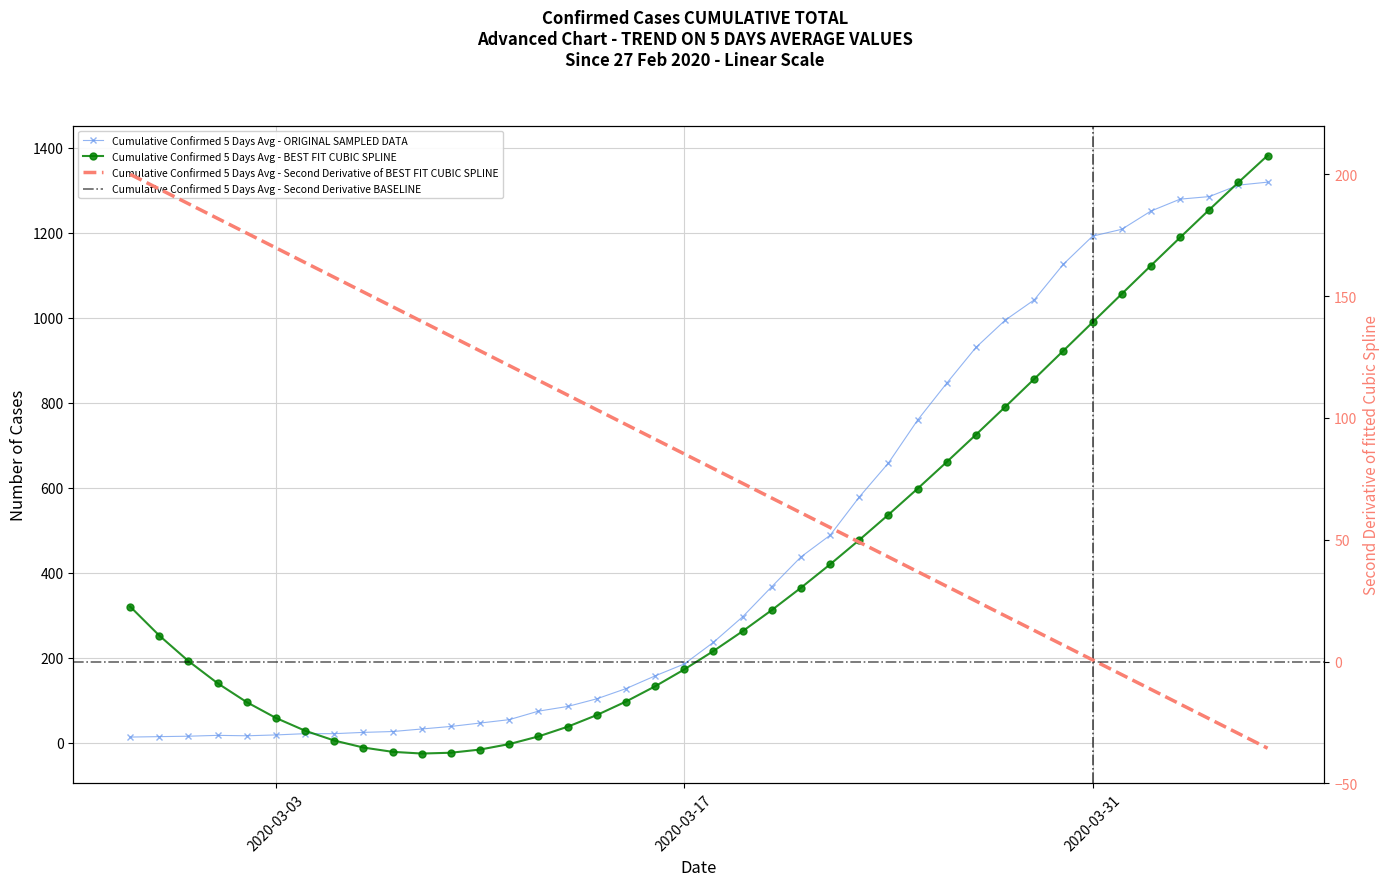

True or false: there are more than 2 points higher than both neighbors.

False